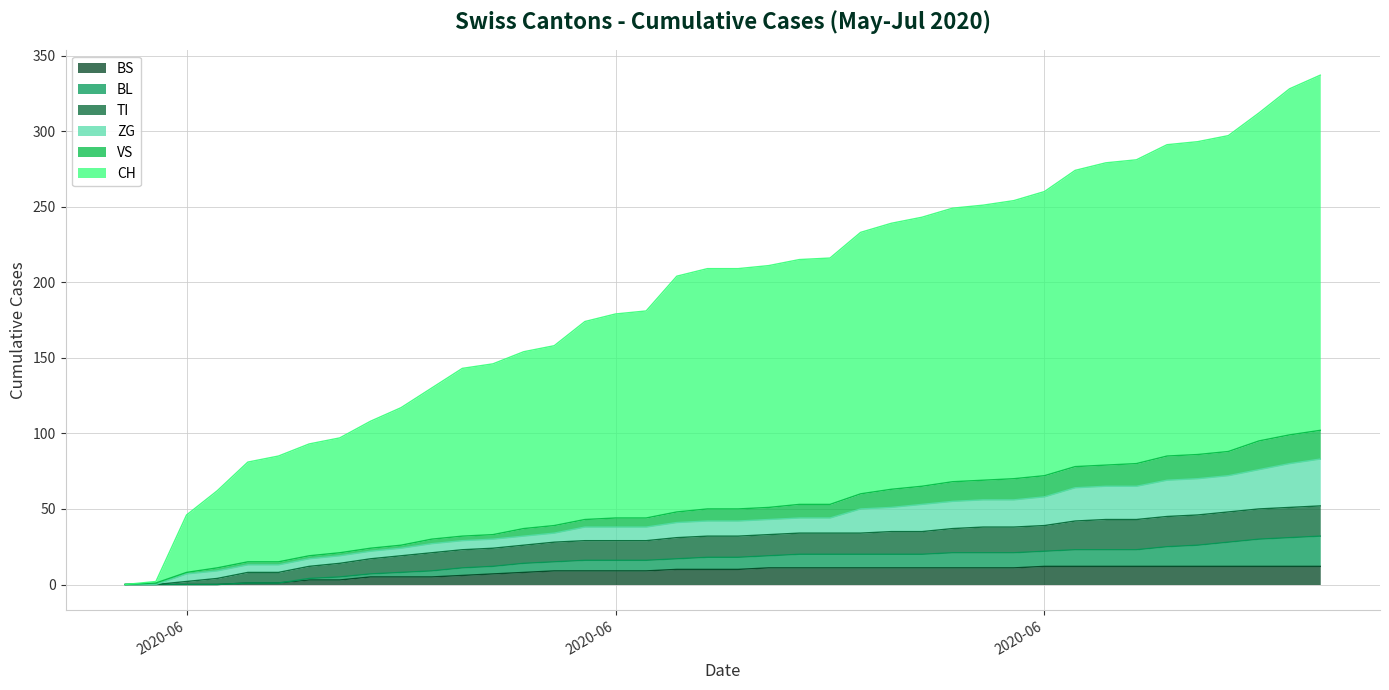

At how many categories does at least one series exceed 88?

34